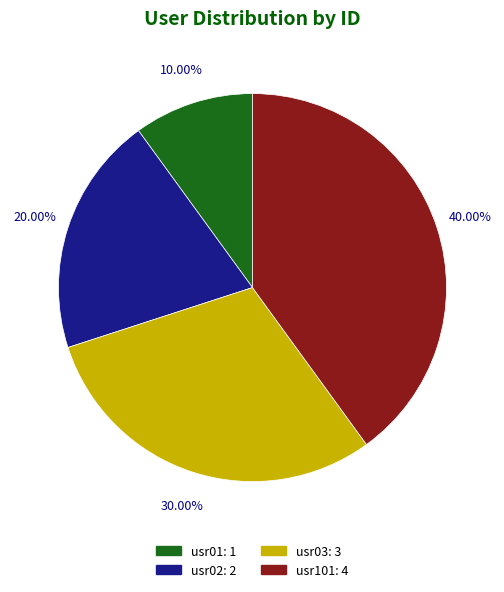

The usr01 slice represents 10% of the pie. True or false?

True